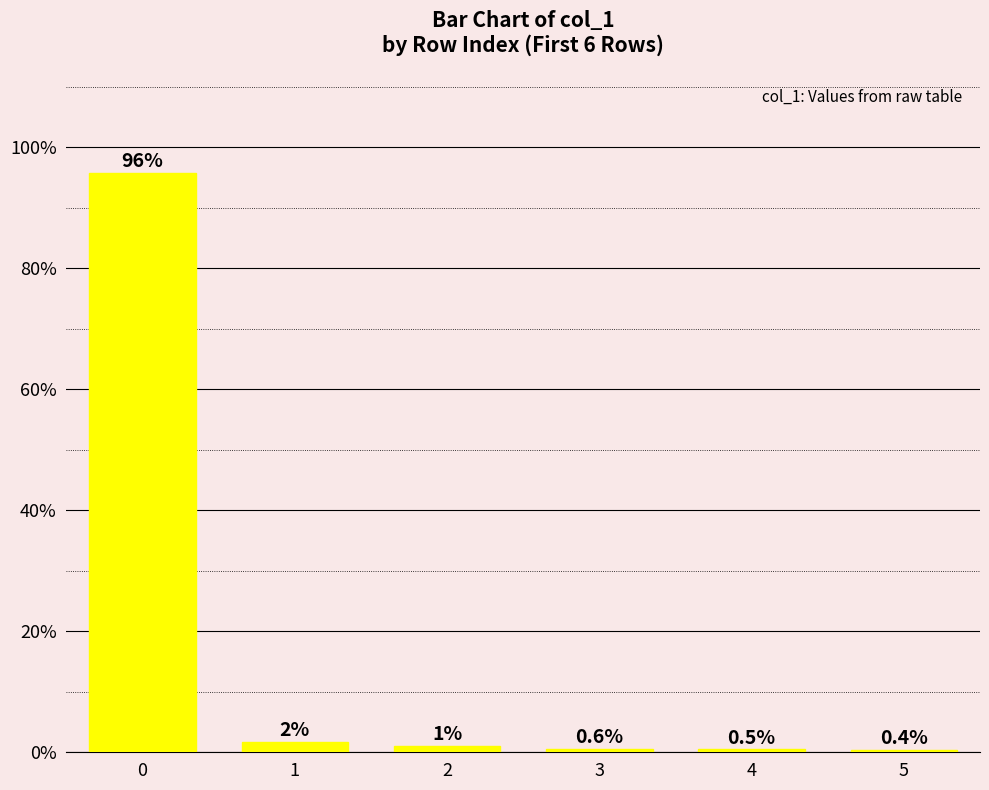

The value at 3 is 0.6. True or false?

True